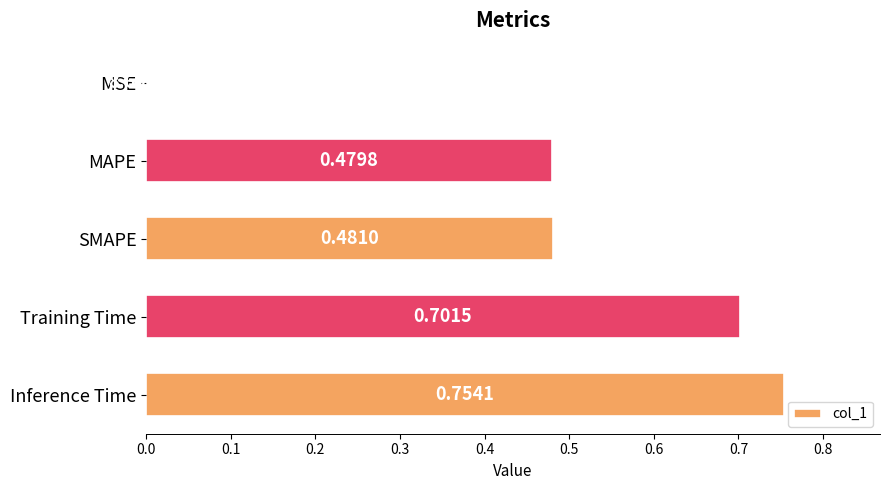

What is the sum of all values?

2.4